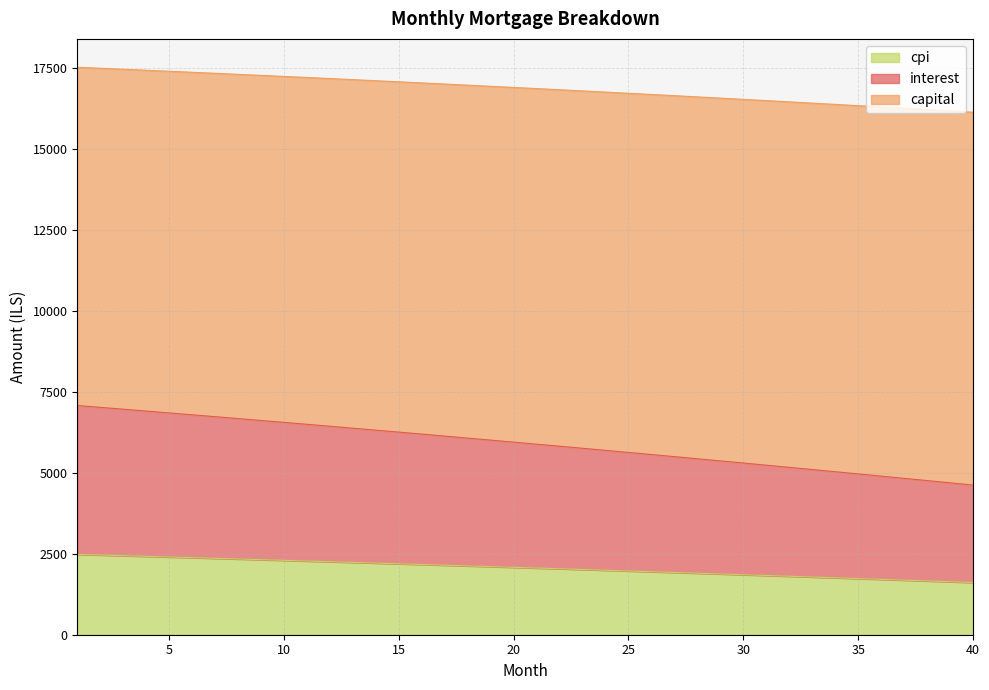

True or false: capital has more than 2 interior local peaks.

False